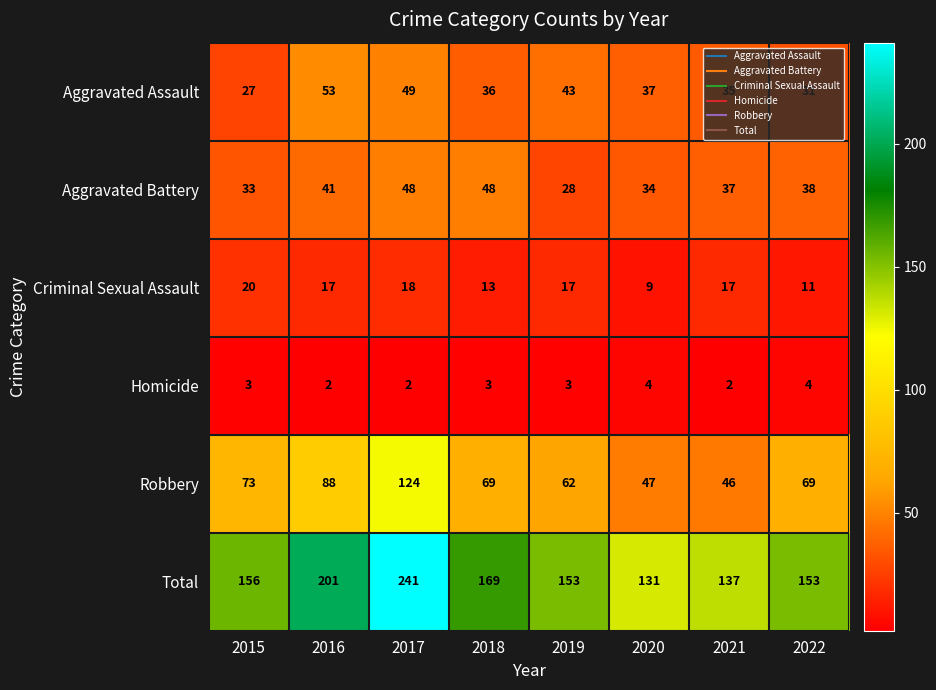

At which label does Aggravated Battery reach its minimum?

2019